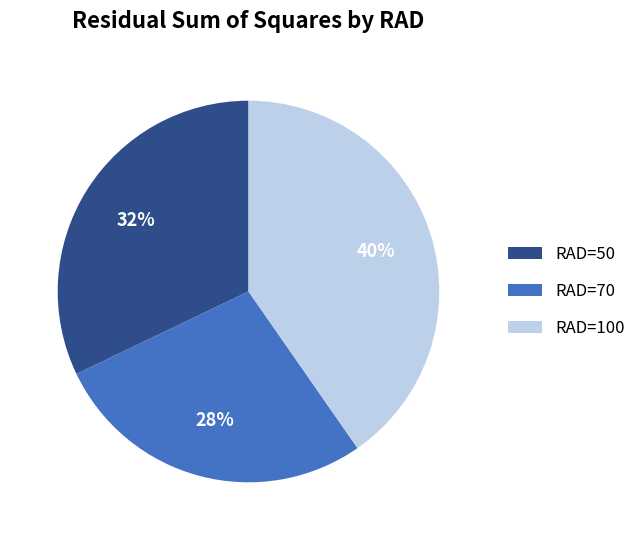

The RAD=100 slice represents 33% of the pie. True or false?

False